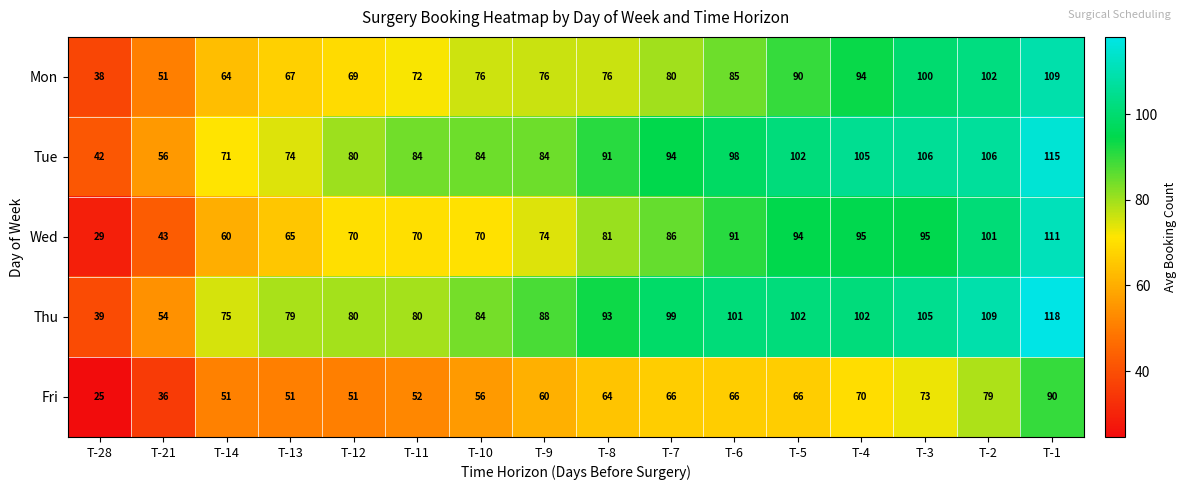

How many distinct data groups are displayed?

5